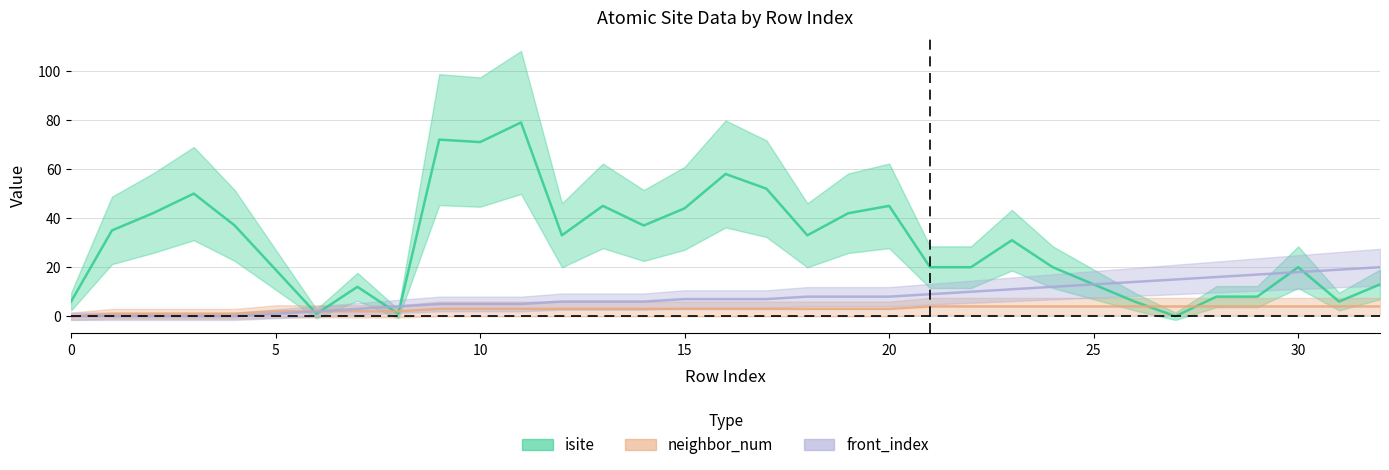

At which label is neighbor_num closest to 2?

5